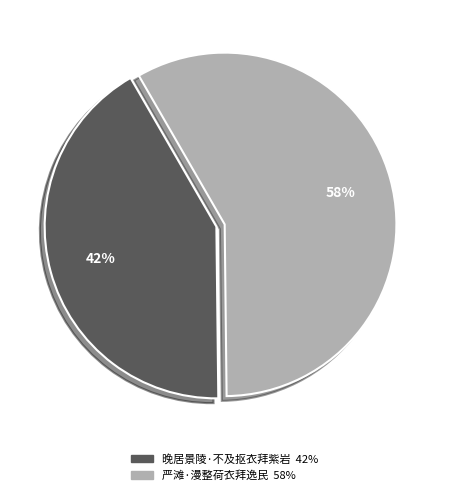

Count the number of slices in the pie.

2